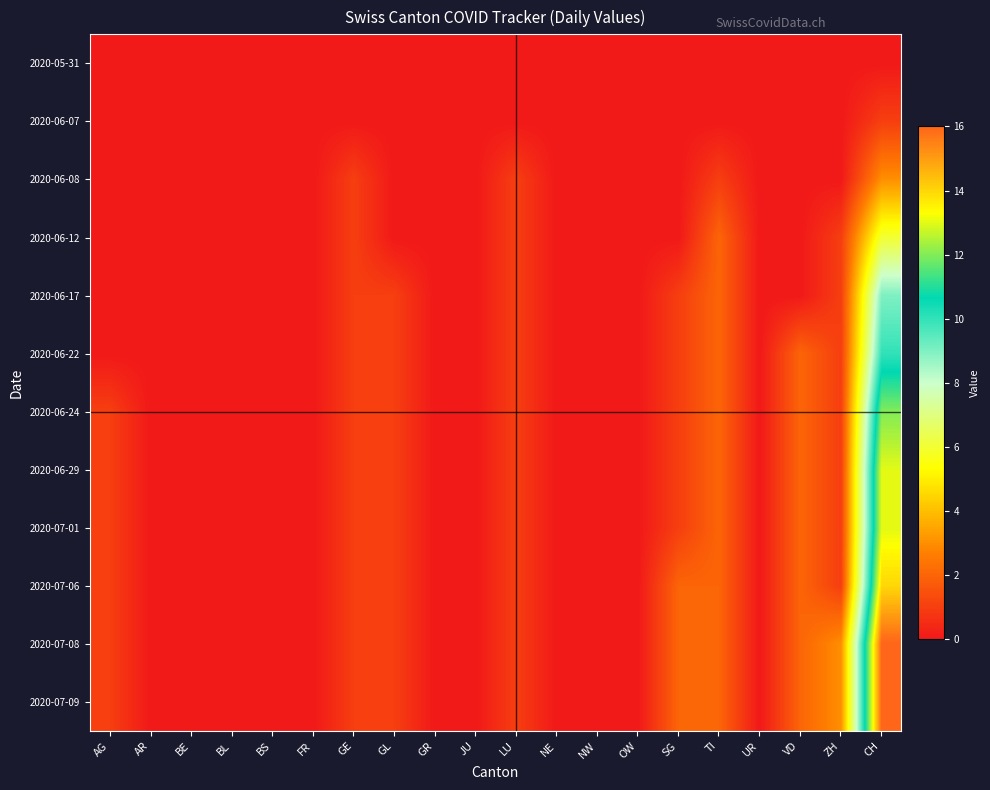

What is the sum of the 2020-07-06 values at SG and GL?

3